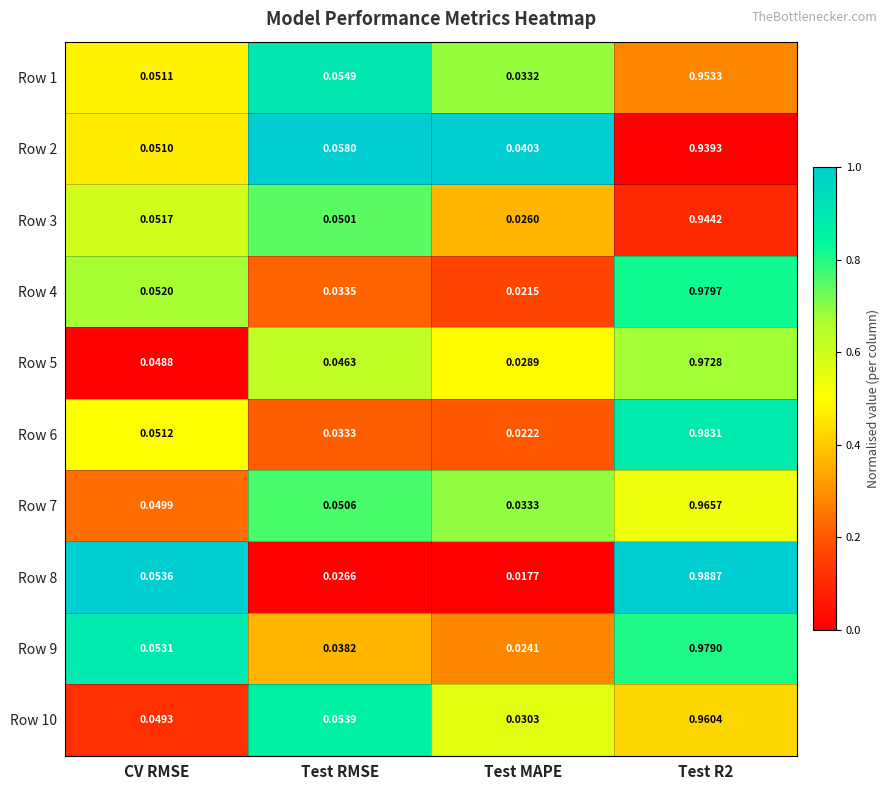

At which label is Row 4 closest to 0?

Test MAPE